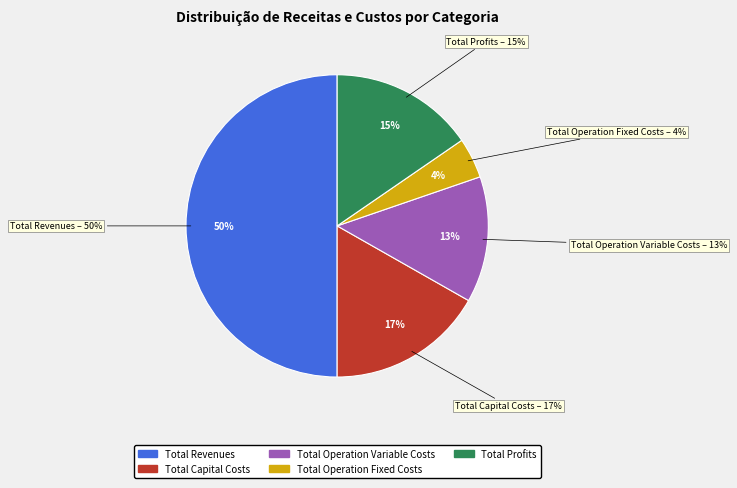

Combined, do Total Profits and Total Operation Variable Costs account for over 50%?

No